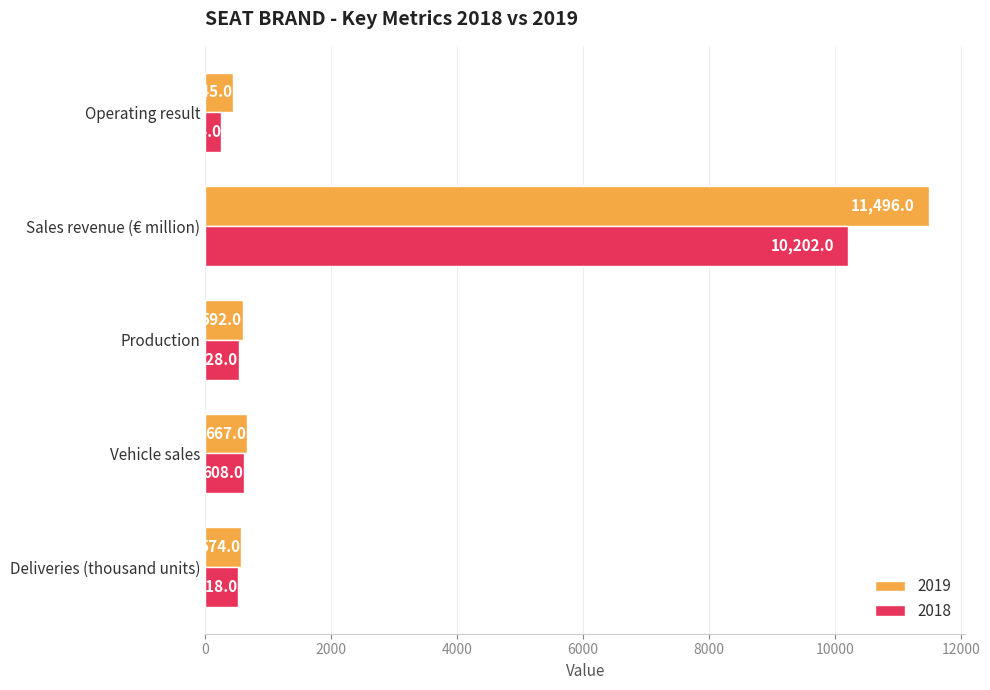

Where is 2018 nearest to the value 5228?

Vehicle sales